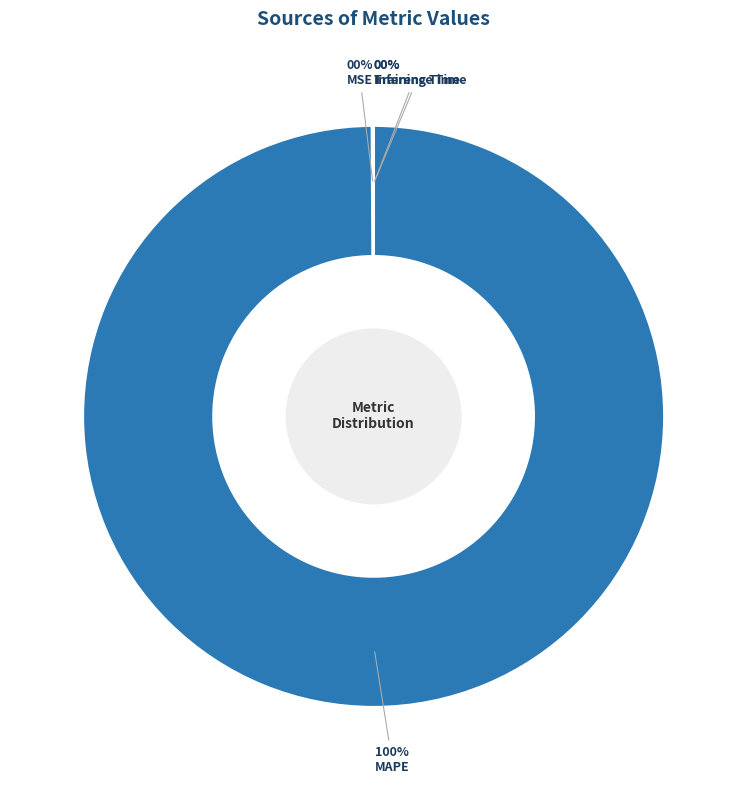

What is the majority slice?

MAPE